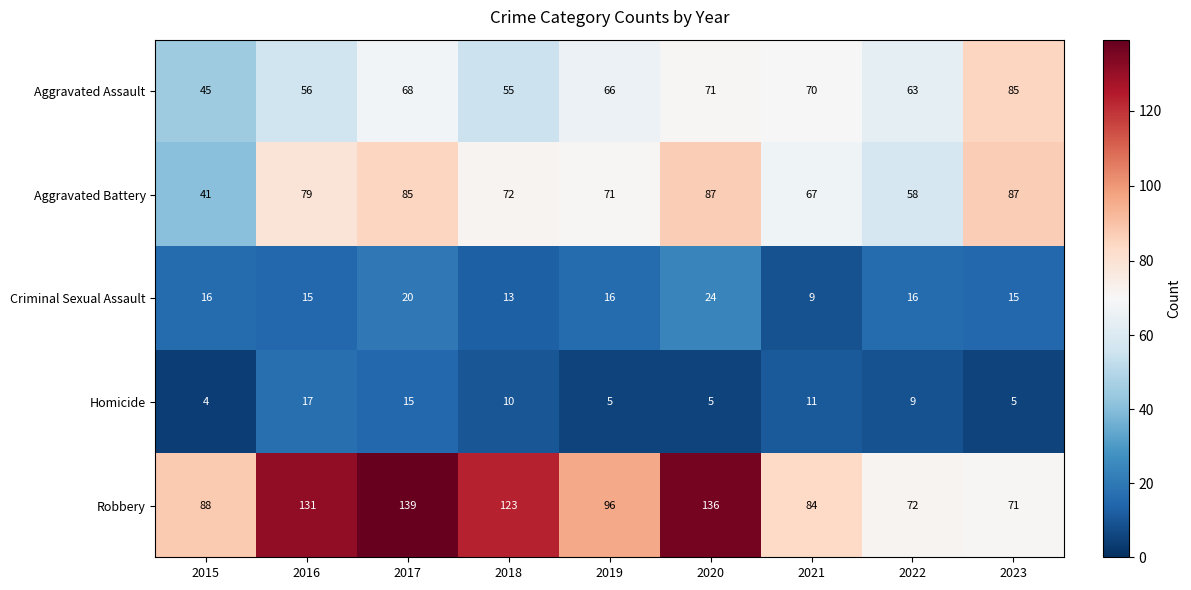

How many categories are shown in the chart?

9